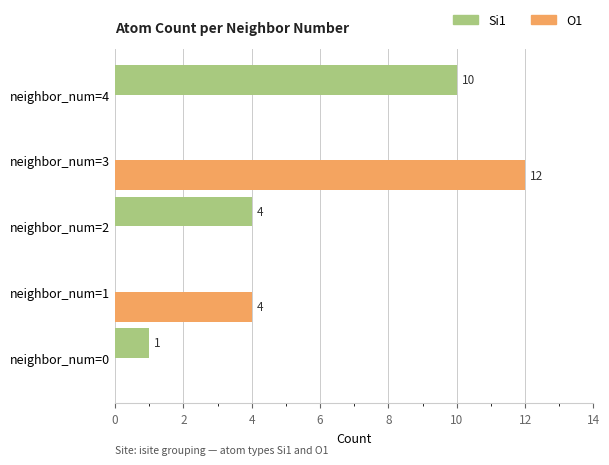

Which label corresponds to the largest value in the chart?

neighbor_num=3